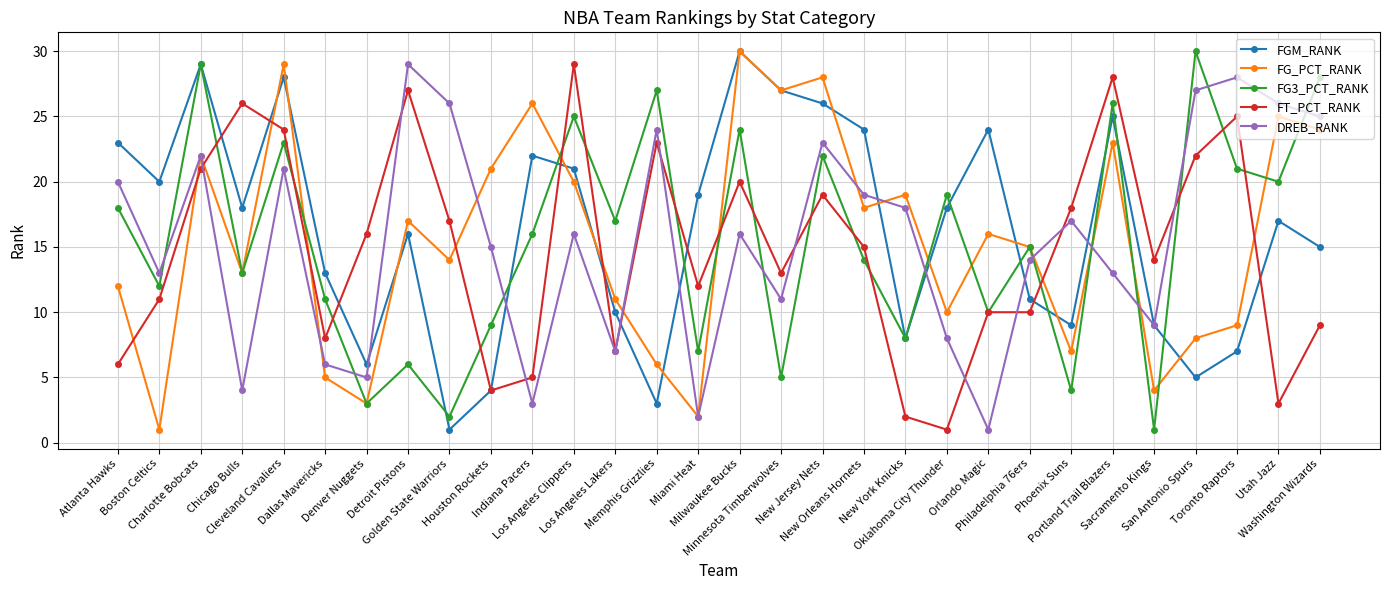

Reading left to right, transcribe all the data shown in this chart.

FGM_RANK: Atlanta Hawks=23	Boston Celtics=20	Charlotte Bobcats=29	Chicago Bulls=18	Cleveland Cavaliers=28	Dallas Mavericks=13	Denver Nuggets=6	Detroit Pistons=16	Golden State Warriors=1	Houston Rockets=4	Indiana Pacers=22	Los Angeles Clippers=21	Los Angeles Lakers=10	Memphis Grizzlies=3	Miami Heat=19	Milwaukee Bucks=30	Minnesota Timberwolves=27	New Jersey Nets=26	New Orleans Hornets=24	New York Knicks=8	Oklahoma City Thunder=18	Orlando Magic=24	Philadelphia 76ers=11	Phoenix Suns=9	Portland Trail Blazers=25	Sacramento Kings=9	San Antonio Spurs=5	Toronto Raptors=7	Utah Jazz=17	Washington Wizards=15
FG_PCT_RANK: Atlanta Hawks=12	Boston Celtics=1	Charlotte Bobcats=22	Chicago Bulls=13	Cleveland Cavaliers=29	Dallas Mavericks=5	Denver Nuggets=3	Detroit Pistons=17	Golden State Warriors=14	Houston Rockets=21	Indiana Pacers=26	Los Angeles Clippers=20	Los Angeles Lakers=11	Memphis Grizzlies=6	Miami Heat=2	Milwaukee Bucks=30	Minnesota Timberwolves=27	New Jersey Nets=28	New Orleans Hornets=18	New York Knicks=19	Oklahoma City Thunder=10	Orlando Magic=16	Philadelphia 76ers=15	Phoenix Suns=7	Portland Trail Blazers=23	Sacramento Kings=4	San Antonio Spurs=8	Toronto Raptors=9	Utah Jazz=25	Washington Wizards=24
FG3_PCT_RANK: Atlanta Hawks=18	Boston Celtics=12	Charlotte Bobcats=29	Chicago Bulls=13	Cleveland Cavaliers=23	Dallas Mavericks=11	Denver Nuggets=3	Detroit Pistons=6	Golden State Warriors=2	Houston Rockets=9	Indiana Pacers=16	Los Angeles Clippers=25	Los Angeles Lakers=17	Memphis Grizzlies=27	Miami Heat=7	Milwaukee Bucks=24	Minnesota Timberwolves=5	New Jersey Nets=22	New Orleans Hornets=14	New York Knicks=8	Oklahoma City Thunder=19	Orlando Magic=10	Philadelphia 76ers=15	Phoenix Suns=4	Portland Trail Blazers=26	Sacramento Kings=1	San Antonio Spurs=30	Toronto Raptors=21	Utah Jazz=20	Washington Wizards=28
FT_PCT_RANK: Atlanta Hawks=6	Boston Celtics=11	Charlotte Bobcats=21	Chicago Bulls=26	Cleveland Cavaliers=24	Dallas Mavericks=8	Denver Nuggets=16	Detroit Pistons=27	Golden State Warriors=17	Houston Rockets=4	Indiana Pacers=5	Los Angeles Clippers=29	Los Angeles Lakers=7	Memphis Grizzlies=23	Miami Heat=12	Milwaukee Bucks=20	Minnesota Timberwolves=13	New Jersey Nets=19	New Orleans Hornets=15	New York Knicks=2	Oklahoma City Thunder=1	Orlando Magic=10	Philadelphia 76ers=10	Phoenix Suns=18	Portland Trail Blazers=28	Sacramento Kings=14	San Antonio Spurs=22	Toronto Raptors=25	Utah Jazz=3	Washington Wizards=9
DREB_RANK: Atlanta Hawks=20	Boston Celtics=13	Charlotte Bobcats=22	Chicago Bulls=4	Cleveland Cavaliers=21	Dallas Mavericks=6	Denver Nuggets=5	Detroit Pistons=29	Golden State Warriors=26	Houston Rockets=15	Indiana Pacers=3	Los Angeles Clippers=16	Los Angeles Lakers=7	Memphis Grizzlies=24	Miami Heat=2	Milwaukee Bucks=16	Minnesota Timberwolves=11	New Jersey Nets=23	New Orleans Hornets=19	New York Knicks=18	Oklahoma City Thunder=8	Orlando Magic=1	Philadelphia 76ers=14	Phoenix Suns=17	Portland Trail Blazers=13	Sacramento Kings=9	San Antonio Spurs=27	Toronto Raptors=28	Utah Jazz=26	Washington Wizards=25